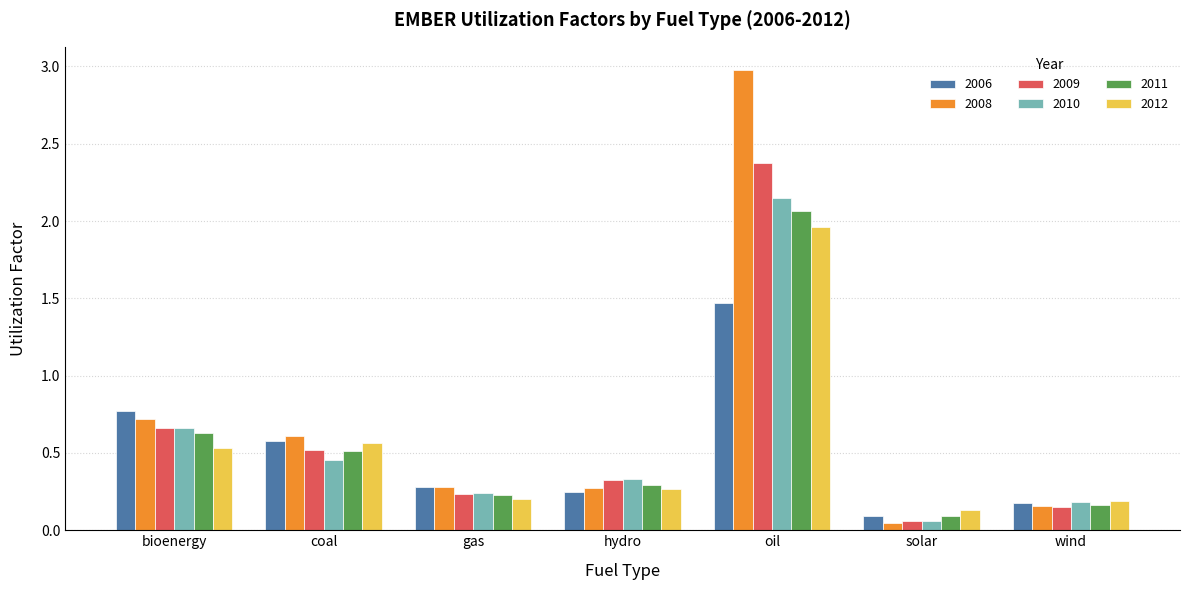

Which series changed the most between gas and oil?

2008